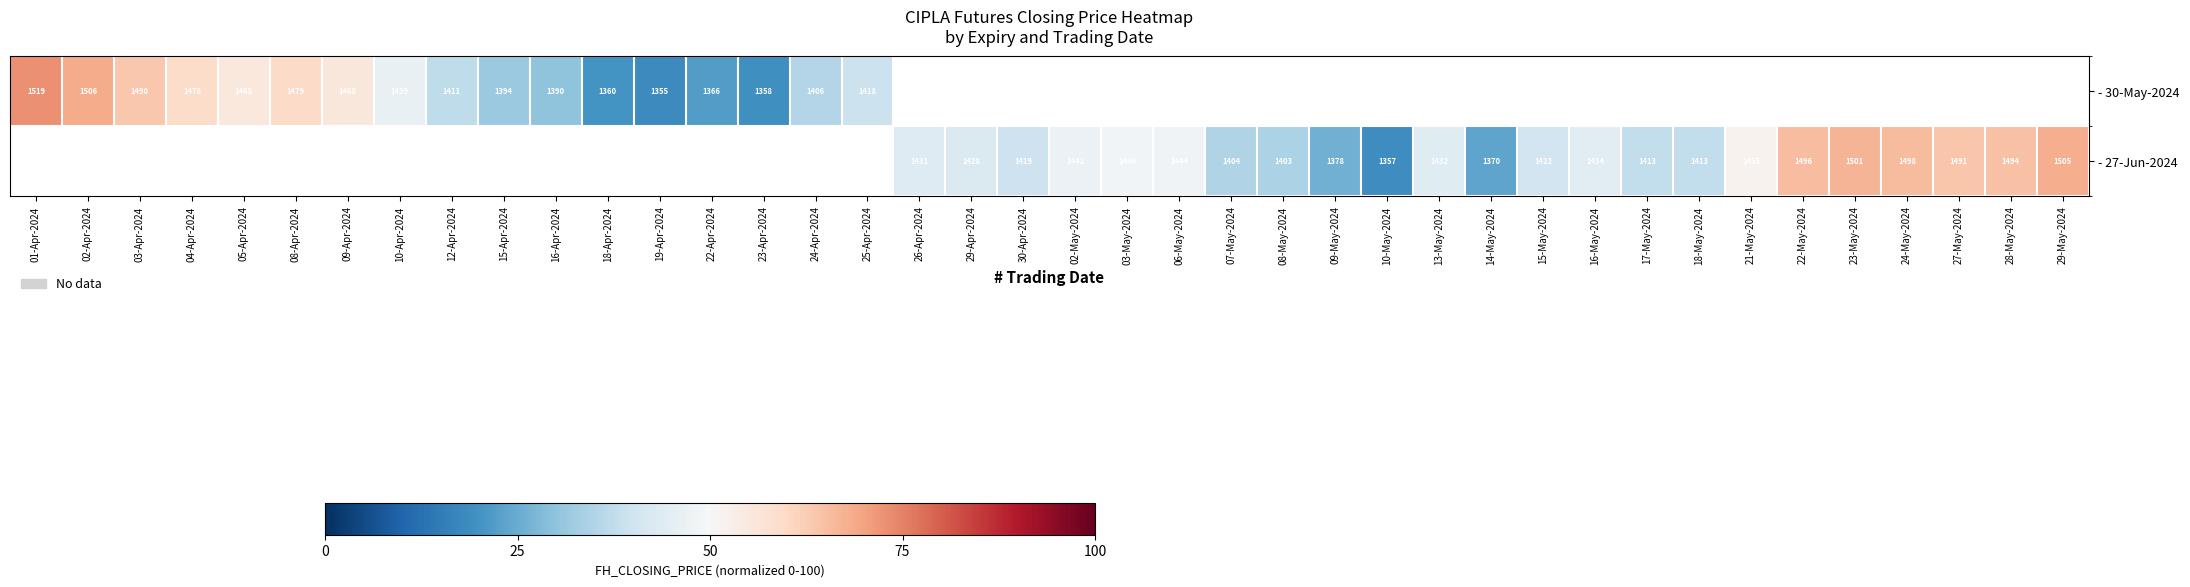

The value of row_0 at 23-Apr-2024 is 12.8. True or false?

False